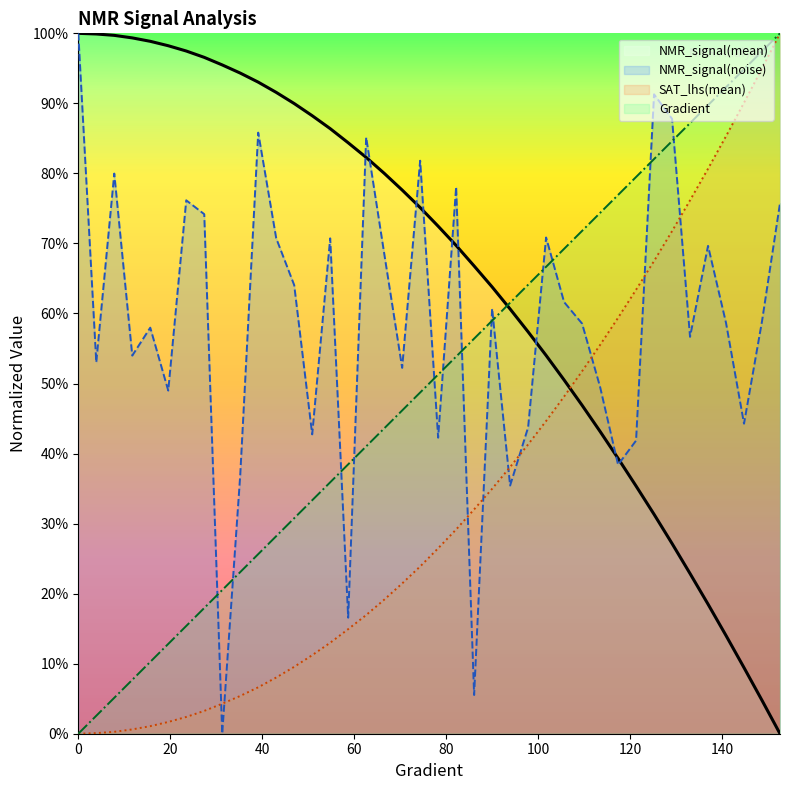

How many intersections are there between NMR_signal(noise) and Gradient?

13